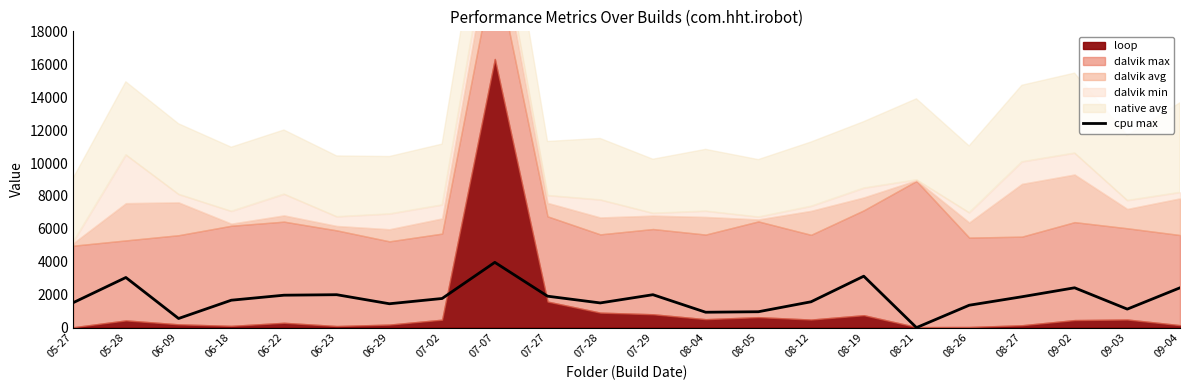

Which category has the lowest value in the cpu max series?

08-21